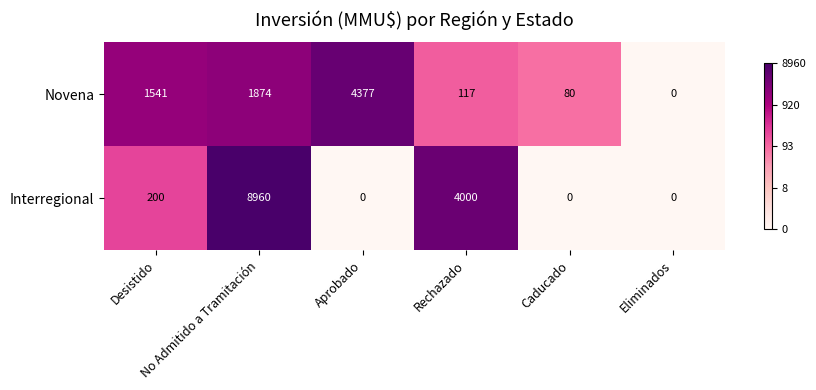

What is the difference between the second highest and minimum values in the Interregional series?

4000